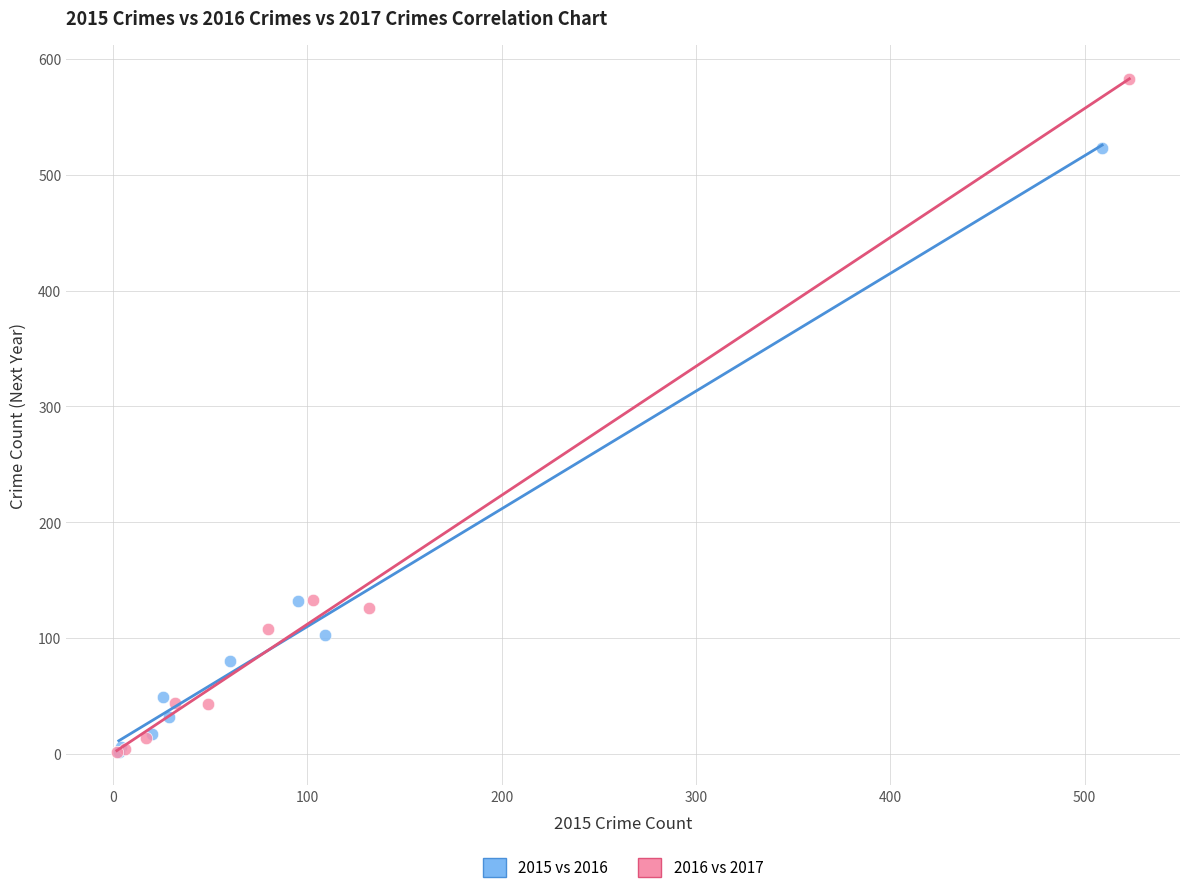

Which series contains the highest Y value?

2016 vs 2017